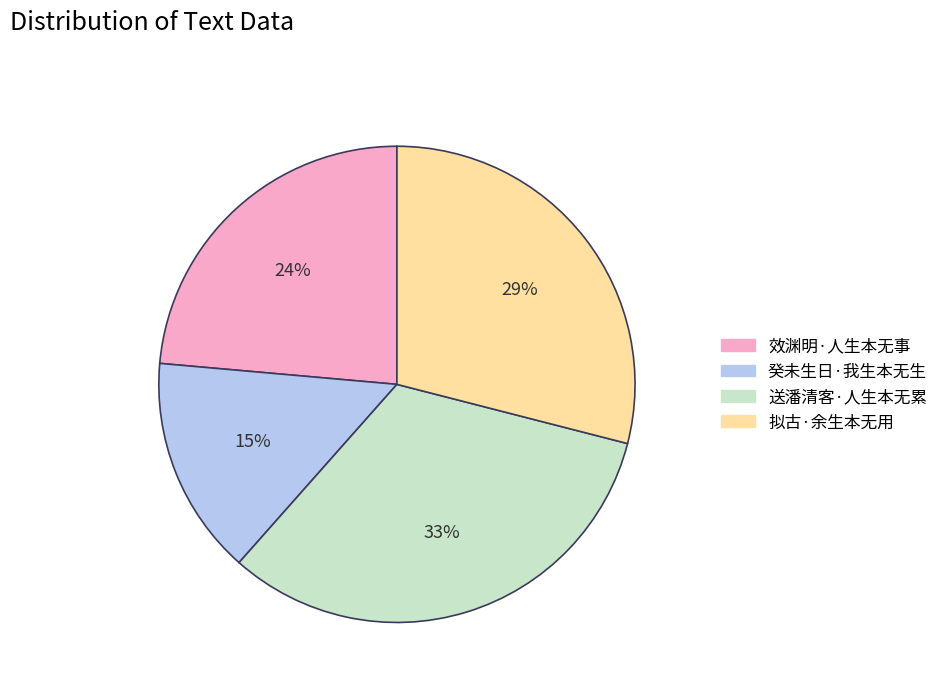

To the nearest percent, what portion does 癸未生日·我生本无生 represent?

15%